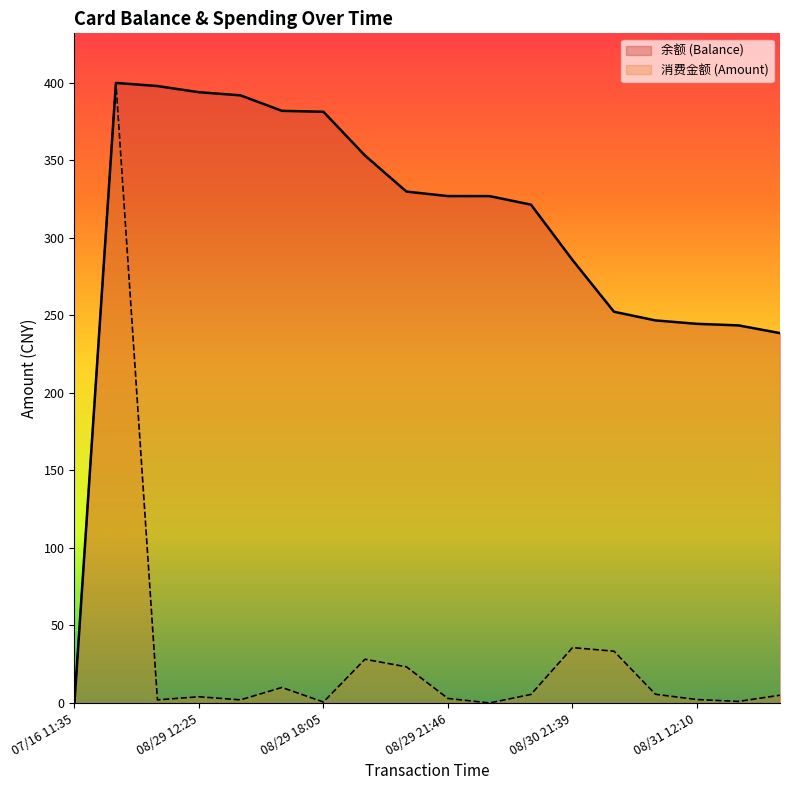

What is the label of the 14th point from the right?

2014/08/29 12:26:03